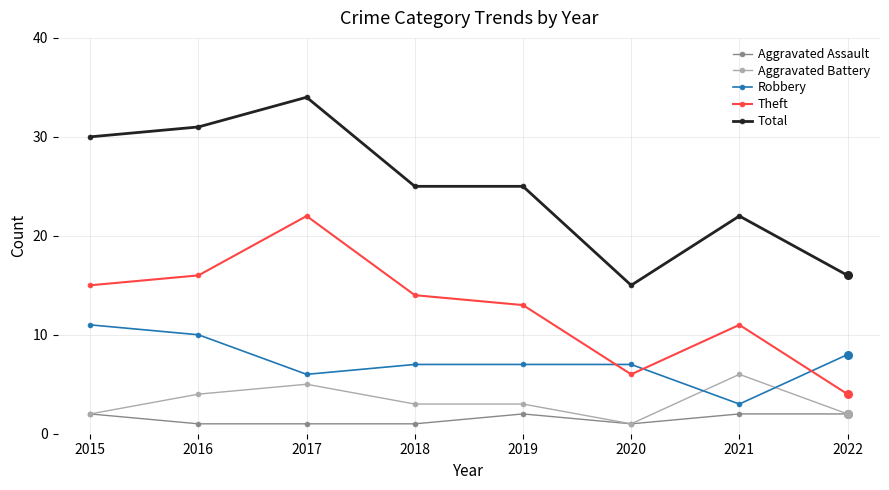

What is the total value across all series at 2021?

44